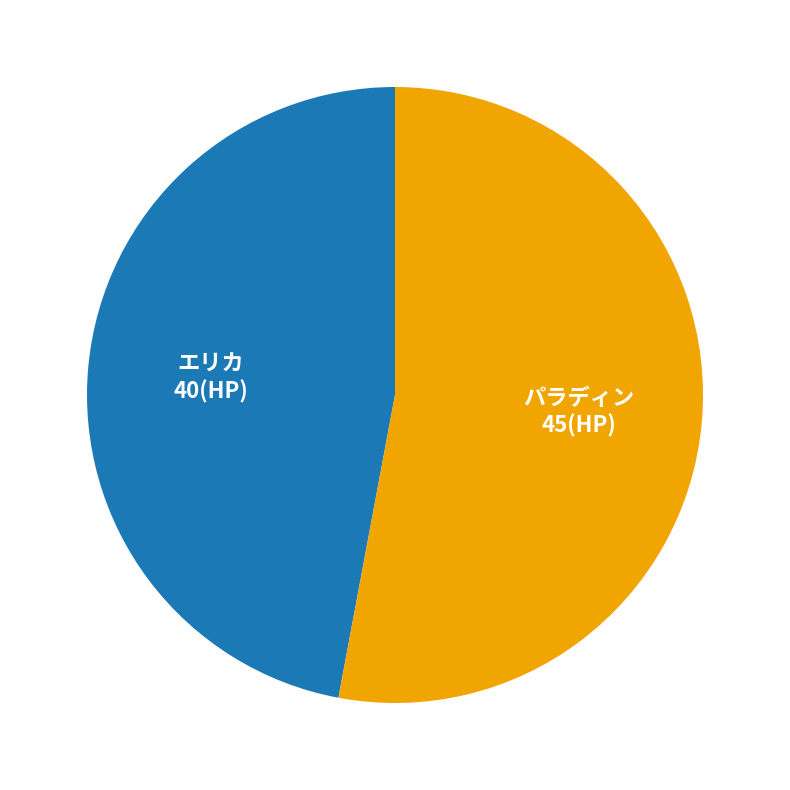

Does any single category account for the majority?

Yes